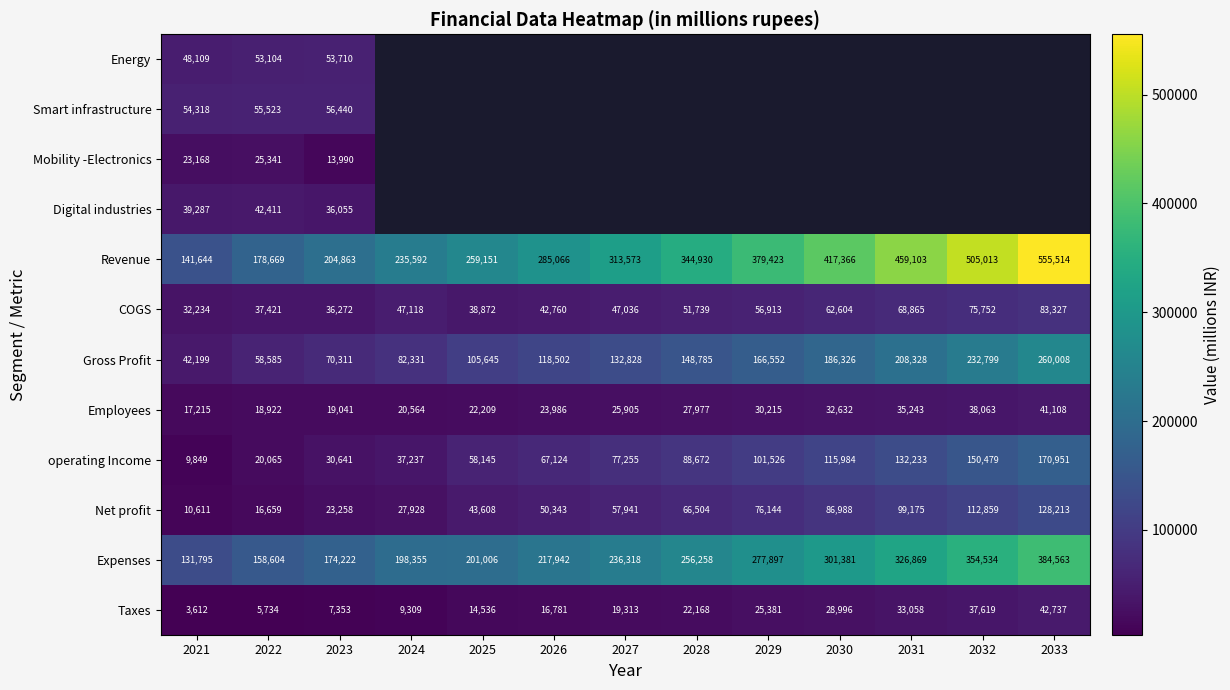

Between 2023 and 2026, which is larger?

2026